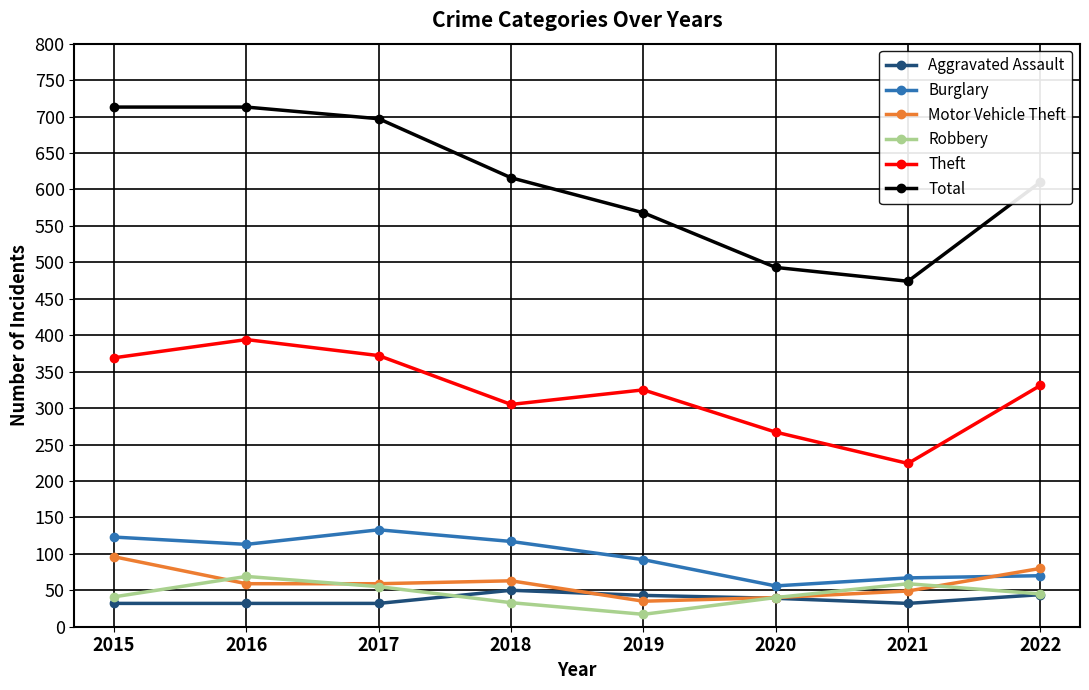

Where is Motor Vehicle Theft nearest to the value 65?

2018